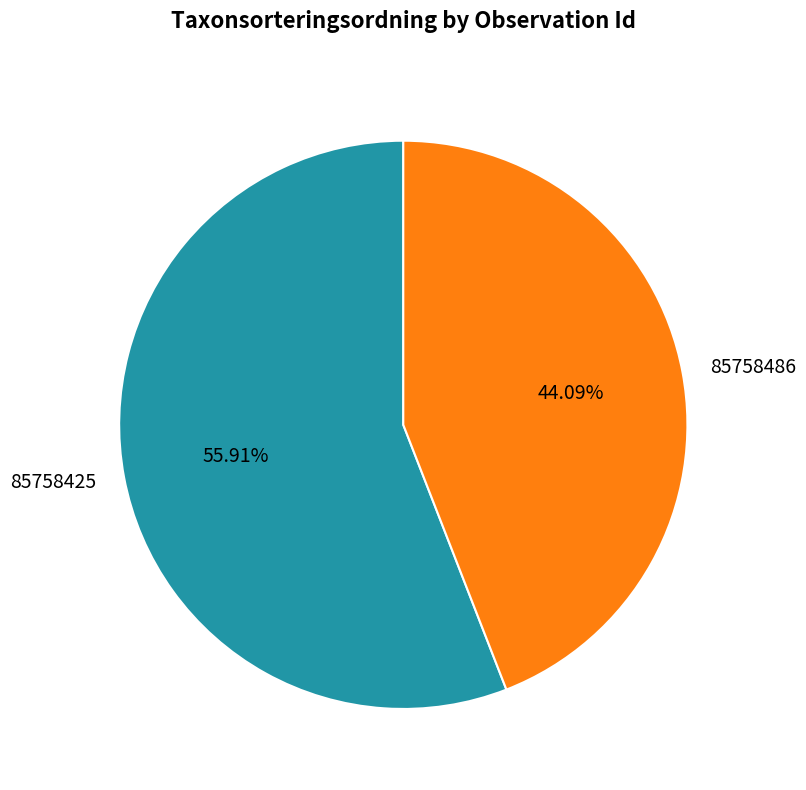

To the nearest percent, what percentage of the pie is 85758425?

56%